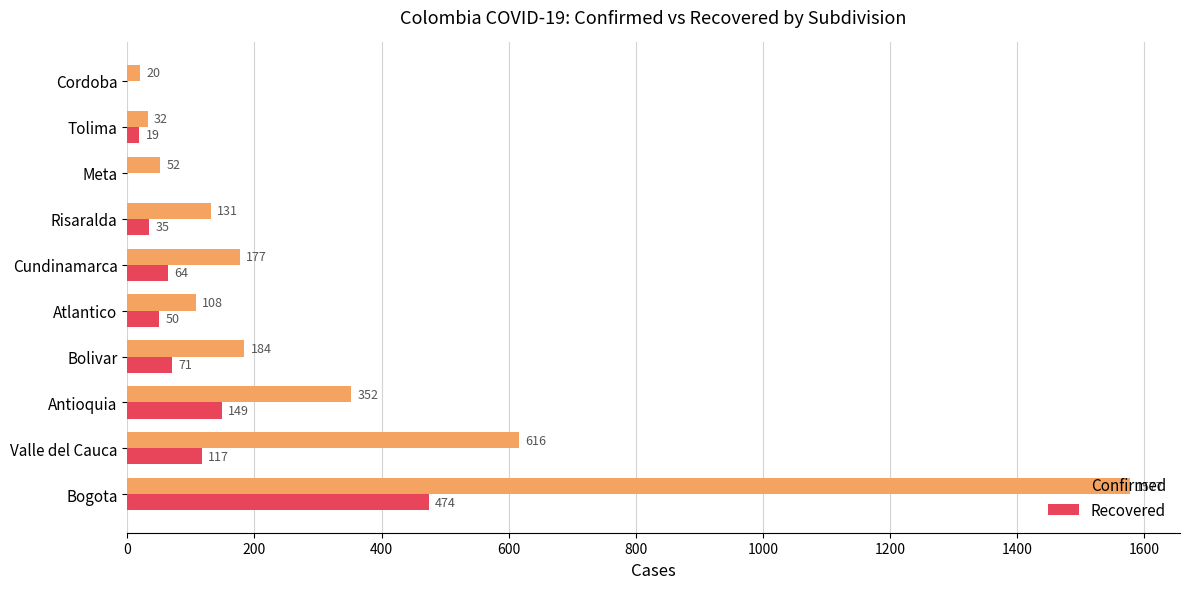

What is the maximum value shown in the chart?

1577